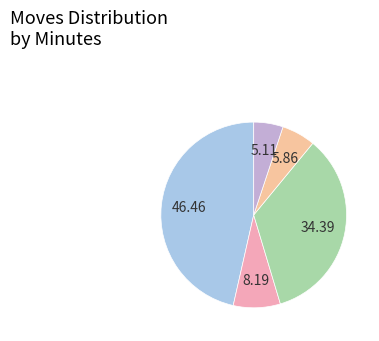

Is there a majority slice in this chart?

No